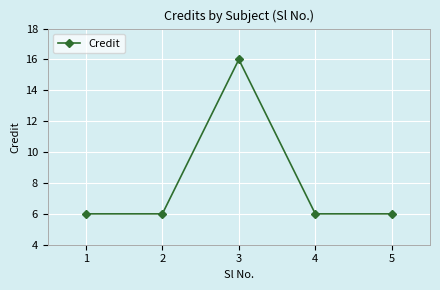

Count the values in the range 6 to 7.

4